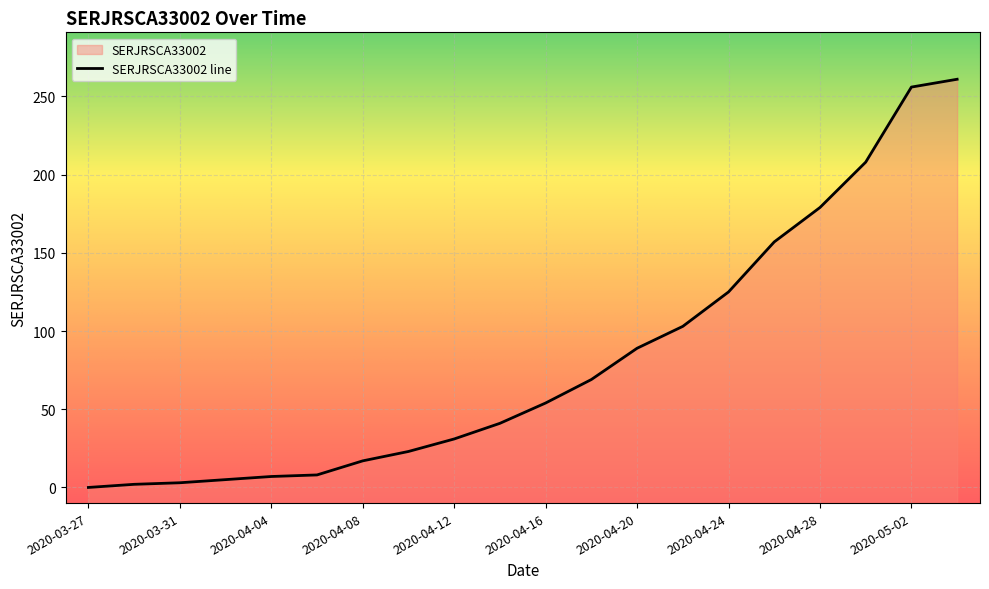

What is the change in value from 2020-03-31 to 2020-04-18?

+66